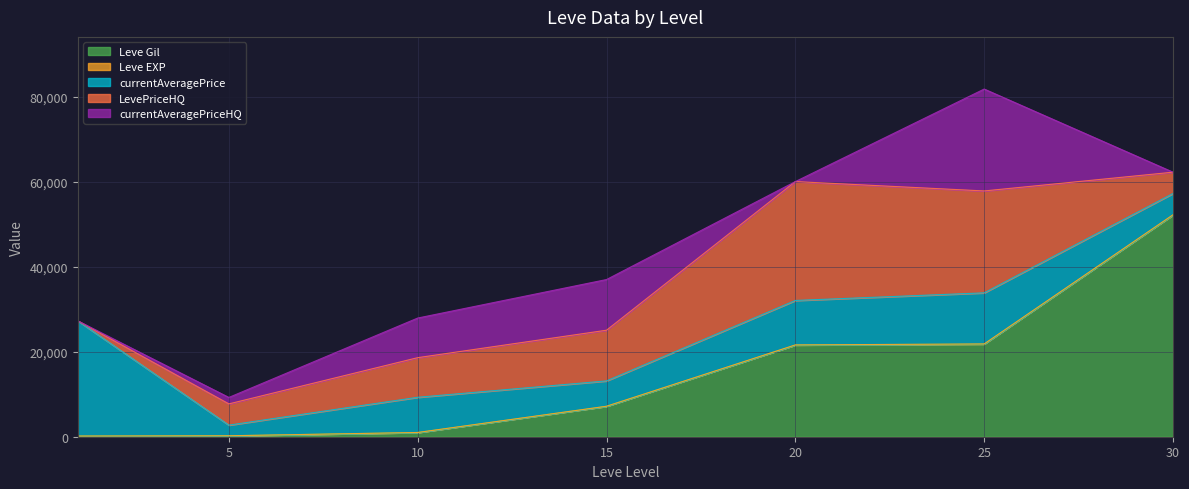

What is the value of the LevePriceHQ point at the 3rd from the left?

9331